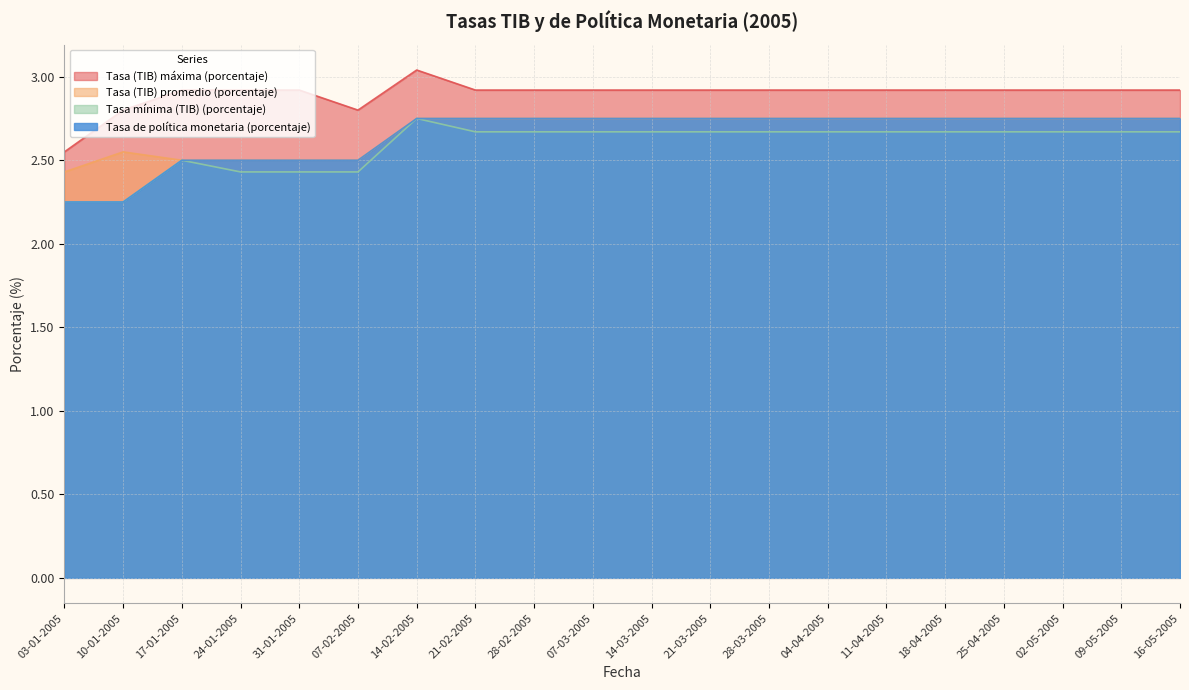

Between 31-01-2005 and 02-05-2005, which series saw the biggest shift?

Tasa (TIB) promedio (porcentaje)